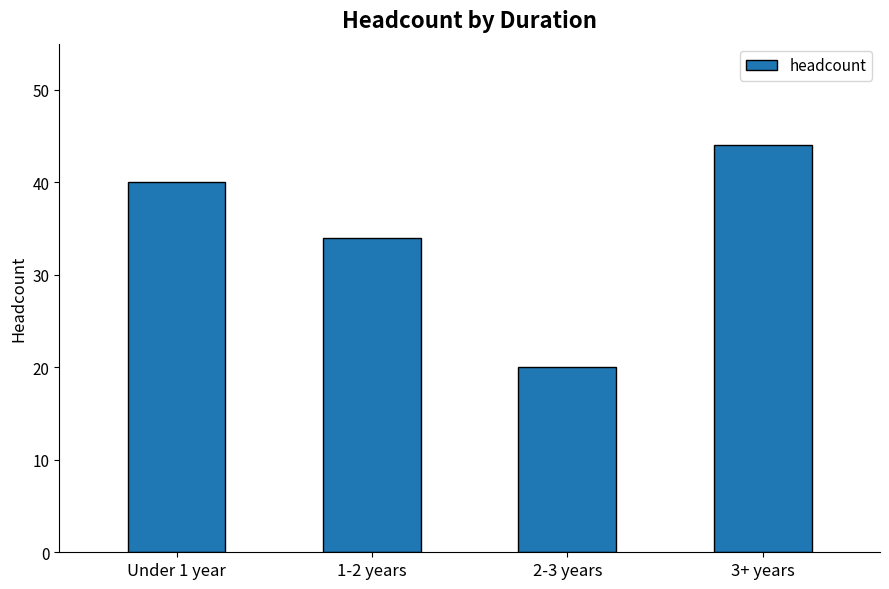

What is the difference between the second highest and second lowest values?

6